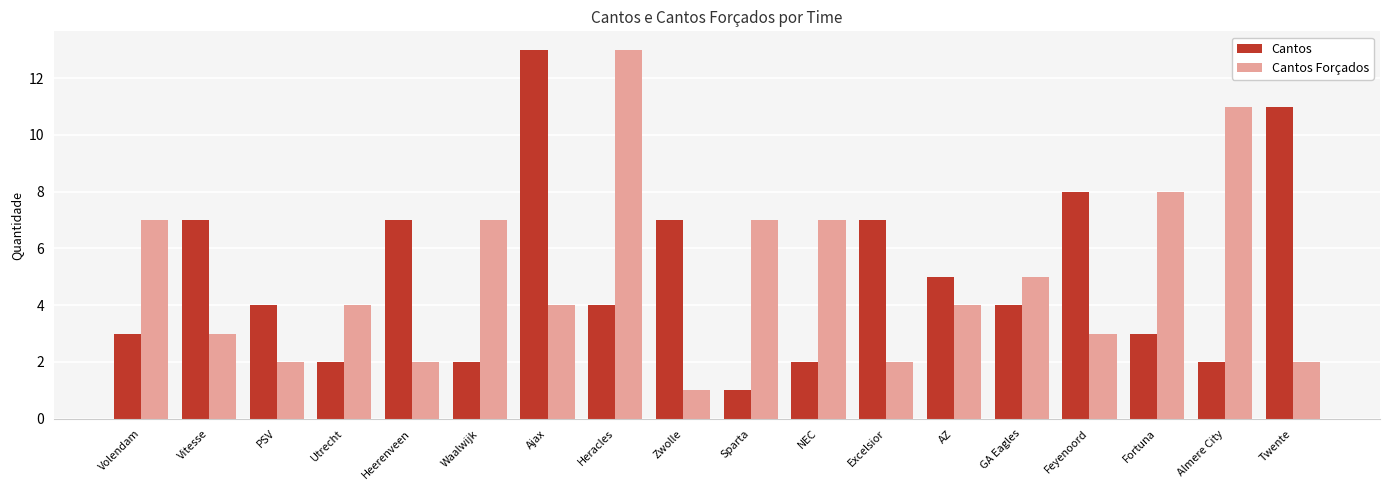

Does the chart contain stacked bars?

No